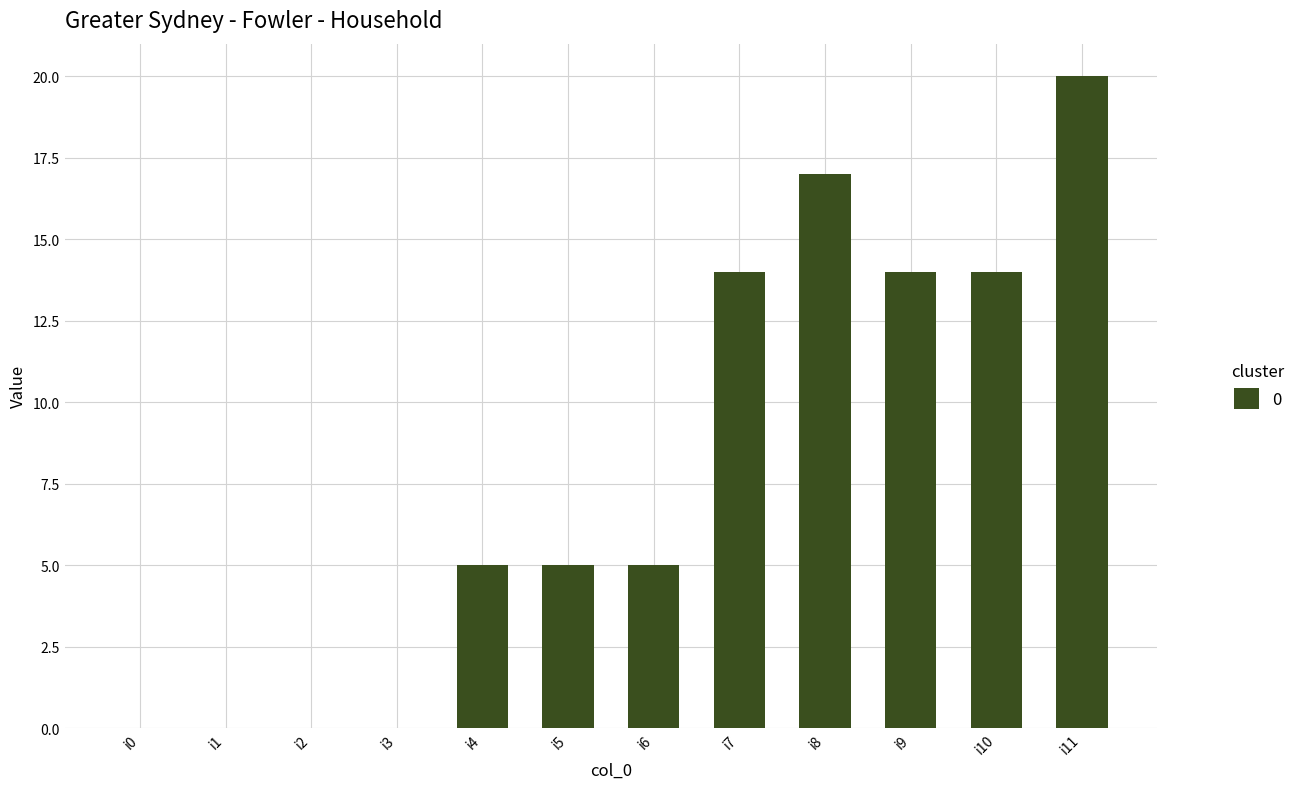

What is the change in value from i6 to i9?

+9